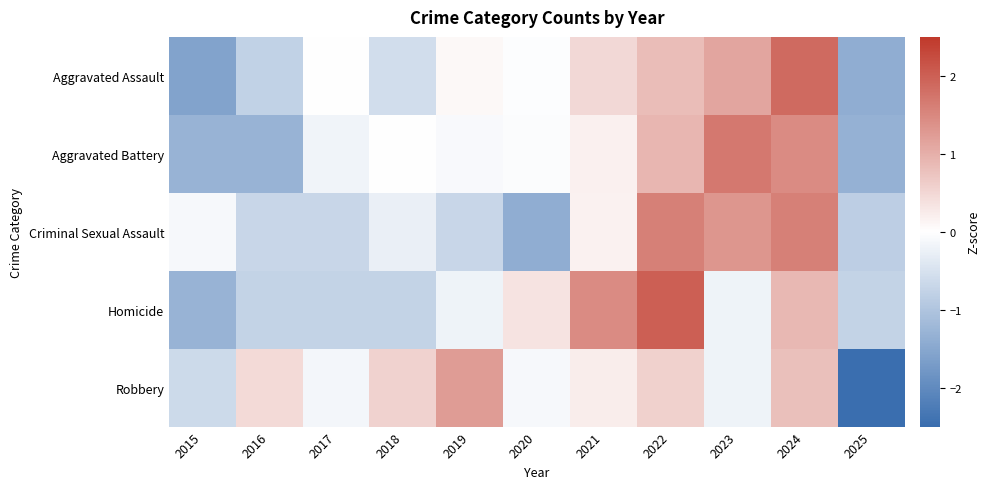

Reading right to left, list all the values displayed in this chart.

Aggravated Assault: 2025=-1.4	2024=1.9	2023=1.1	2022=0.8	2021=0.5	2020=-0.0	2019=0.1	2018=-0.6	2017=-0.0	2016=-0.8	2015=-1.6
Aggravated Battery: 2025=-1.3	2024=1.5	2023=1.7	2022=0.9	2021=0.2	2020=-0.0	2019=-0.1	2018=-0.0	2017=-0.2	2016=-1.3	2015=-1.3
Criminal Sexual Assault: 2025=-0.8	2024=1.6	2023=1.3	2022=1.6	2021=0.2	2020=-1.4	2019=-0.7	2018=-0.3	2017=-0.7	2016=-0.7	2015=-0.1
Homicide: 2025=-0.7	2024=0.9	2023=-0.2	2022=2.0	2021=1.4	2020=0.3	2019=-0.2	2018=-0.7	2017=-0.7	2016=-0.7	2015=-1.3
Robbery: 2025=-2.7	2024=0.8	2023=-0.2	2022=0.6	2021=0.2	2020=-0.1	2019=1.2	2018=0.6	2017=-0.1	2016=0.5	2015=-0.6